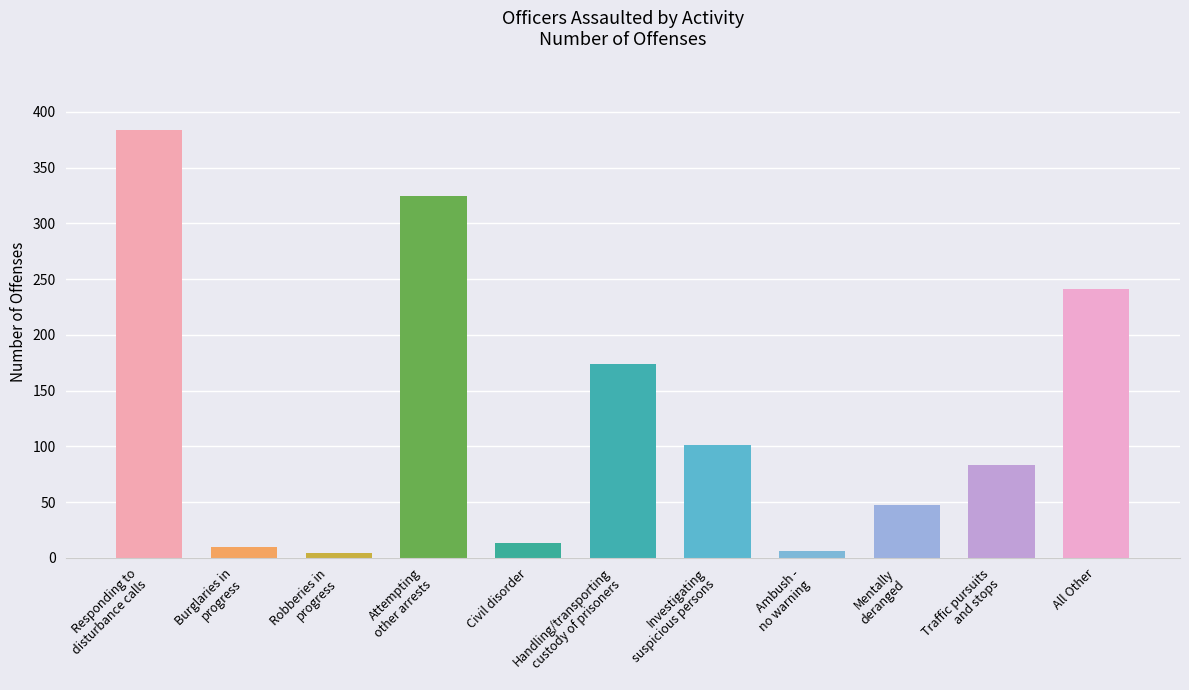

Where is the data nearest to the value 194?

Handling/transporting
custody of prisoners